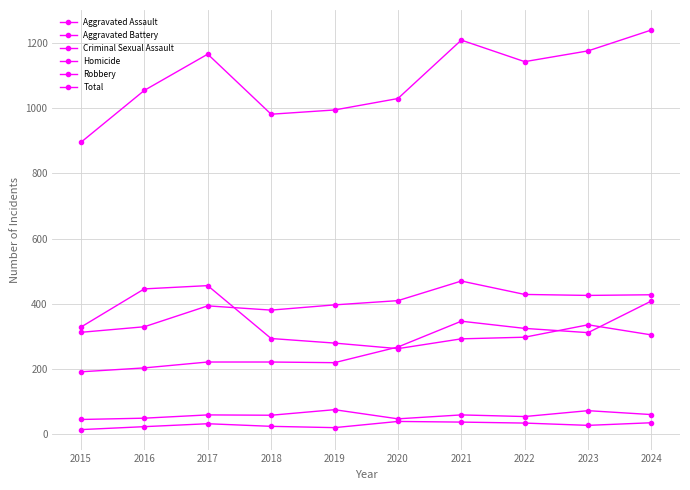

True or false: Total has a value of 369 at 2021.

False